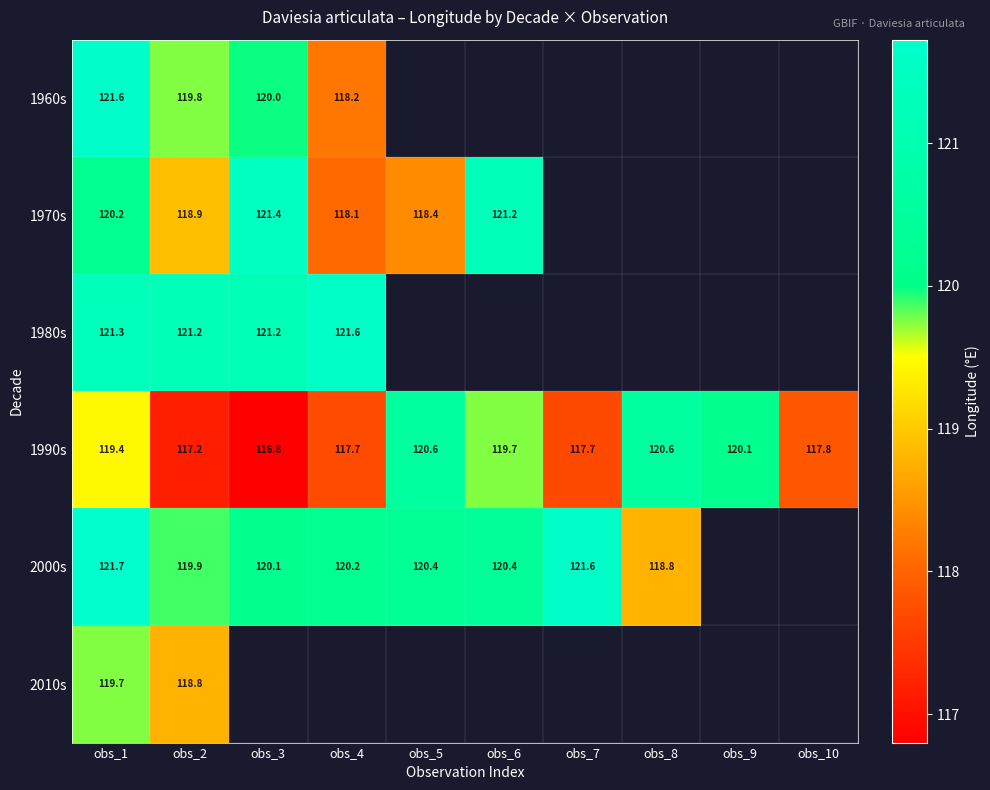

What is the minimum value shown in the chart?

116.8